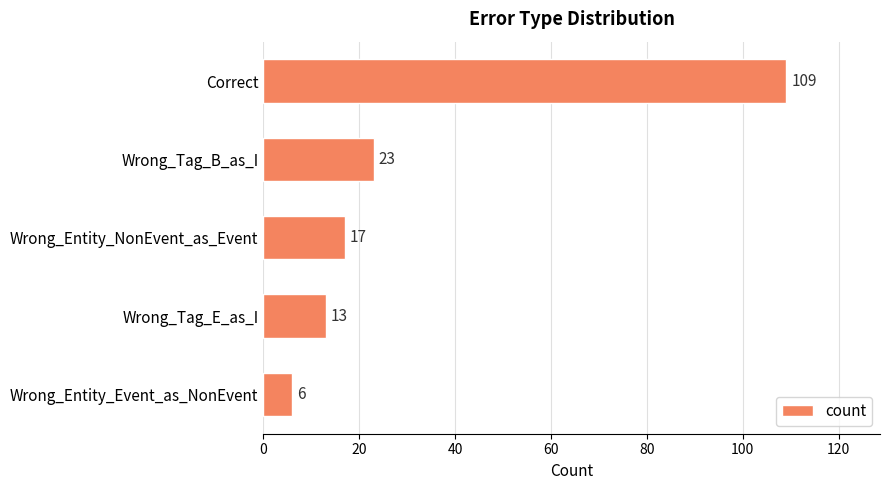

Which has a higher value, Wrong_Tag_B_as_I or Wrong_Tag_E_as_I?

Wrong_Tag_B_as_I